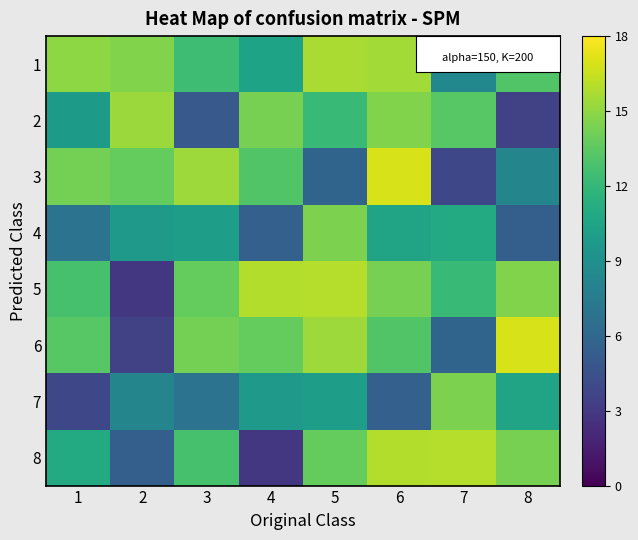

What is the total value across all series at 8?

481.0